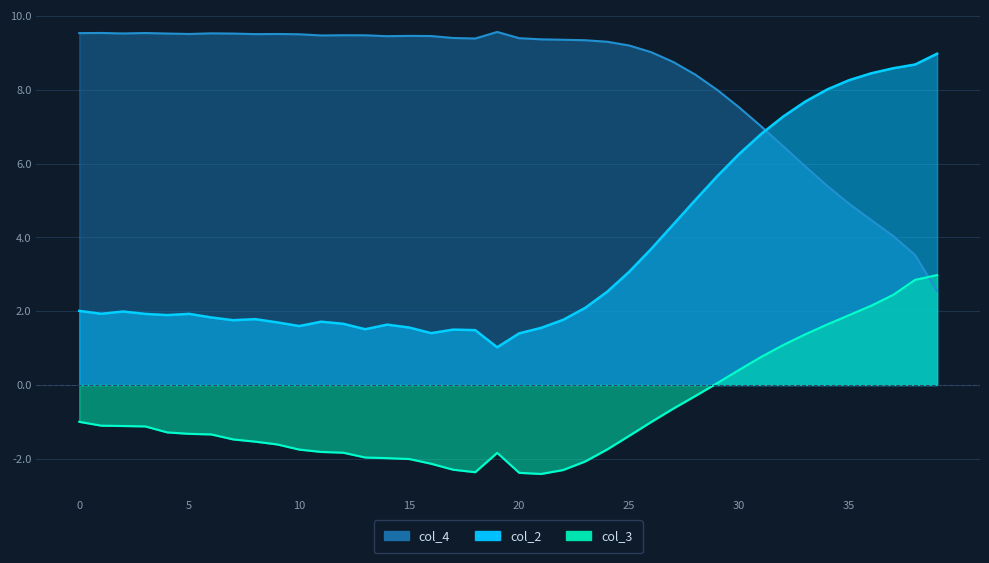

What is the total value across all series at 27?

12.5